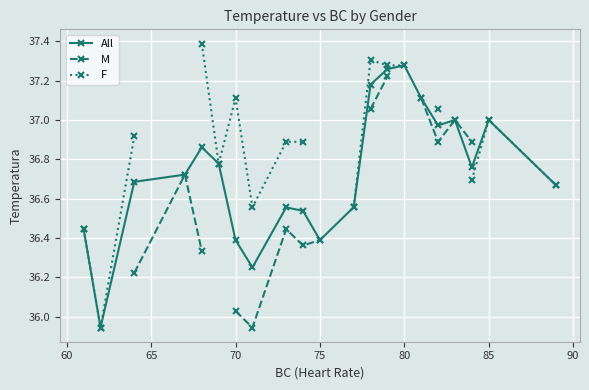

What is the minimum value shown in the chart?

35.9